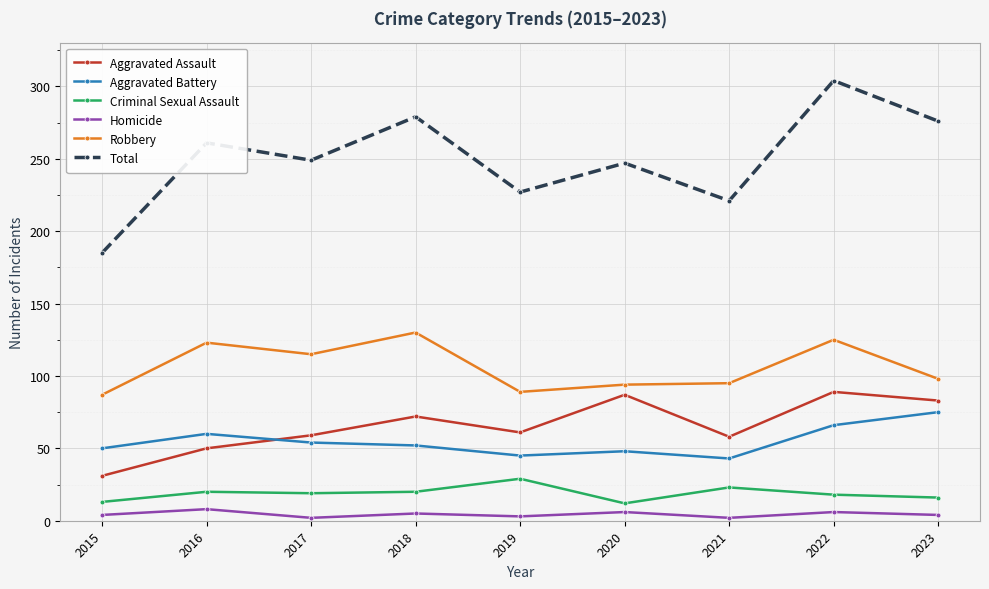

What is the value of the Homicide point at the 5th from the left?

3